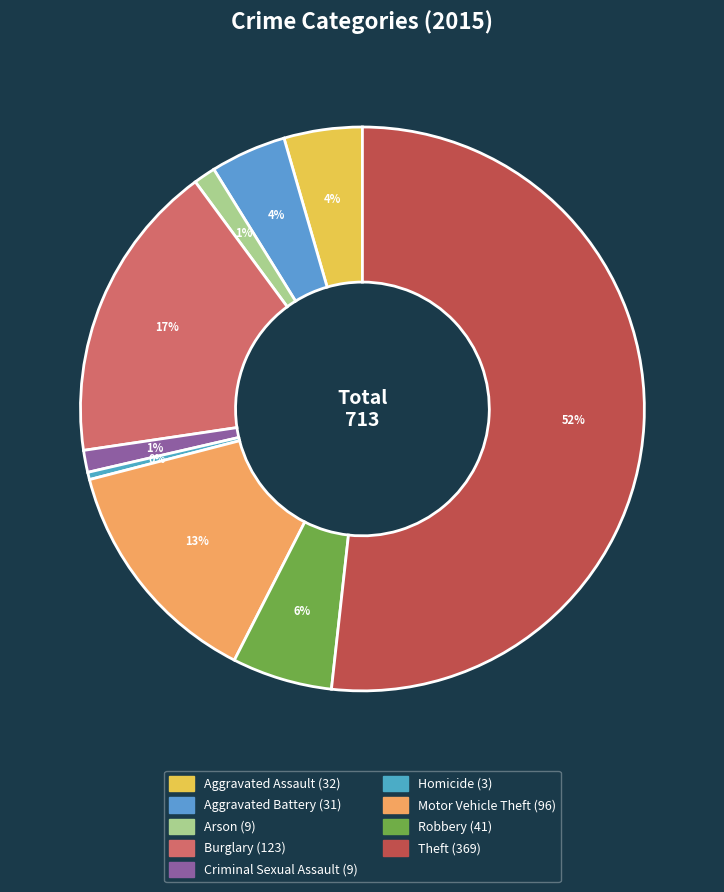

True or false: Criminal Sexual Assault accounts for 6% of the total.

False